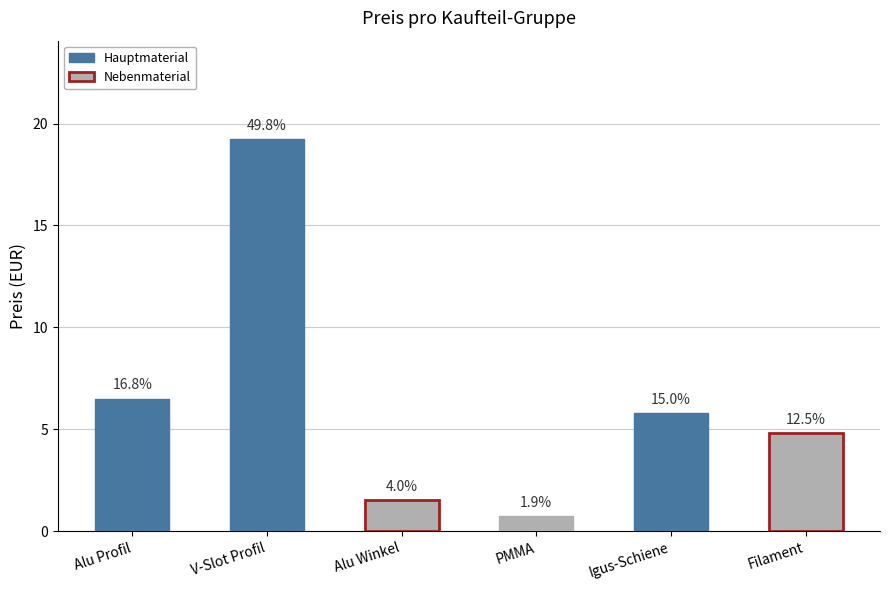

Are the bars horizontal?

No